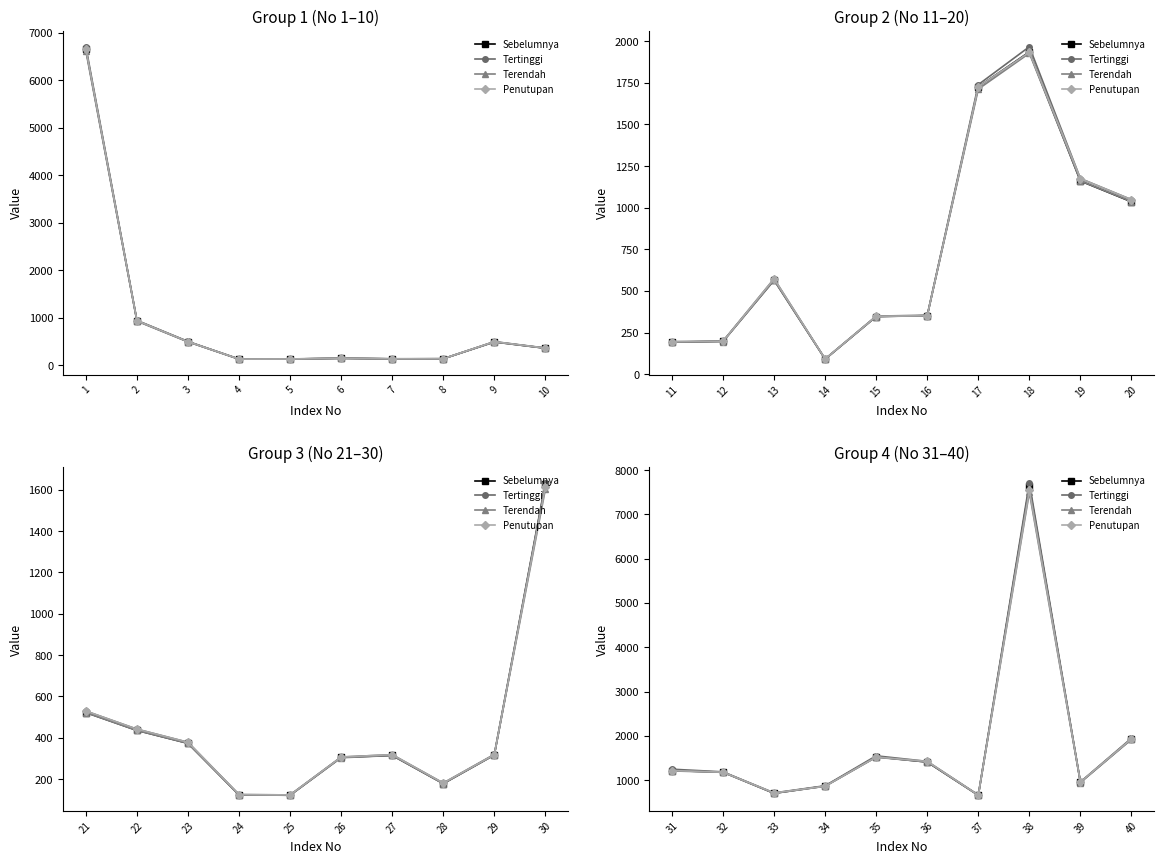

Count the number of data series in this chart.

4